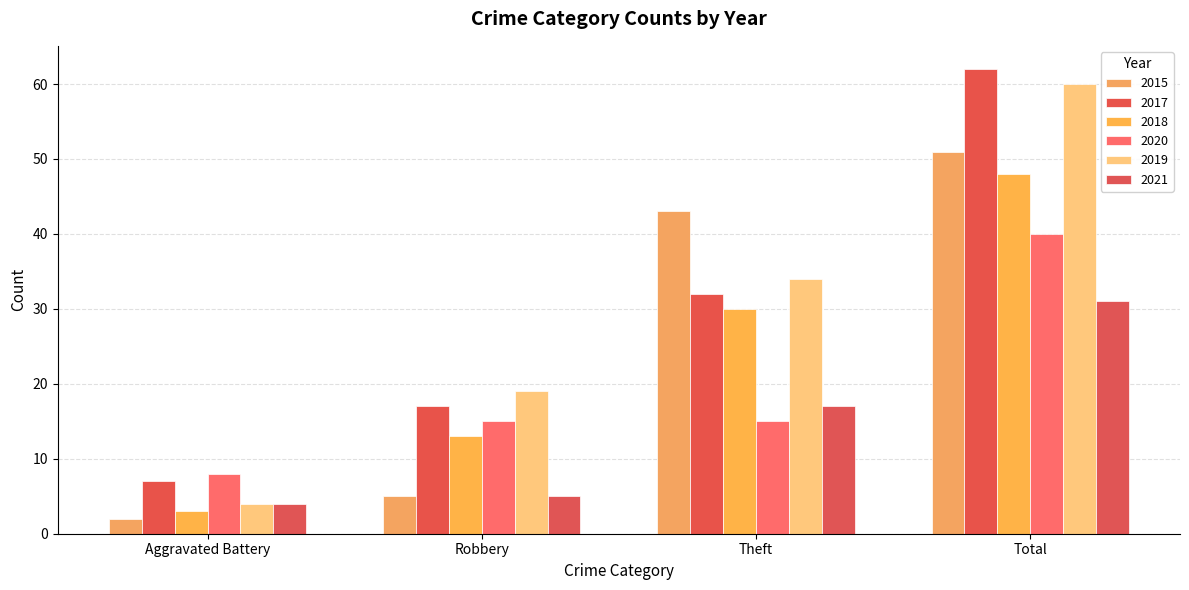

How many values in the 2017 series are below 32?

2